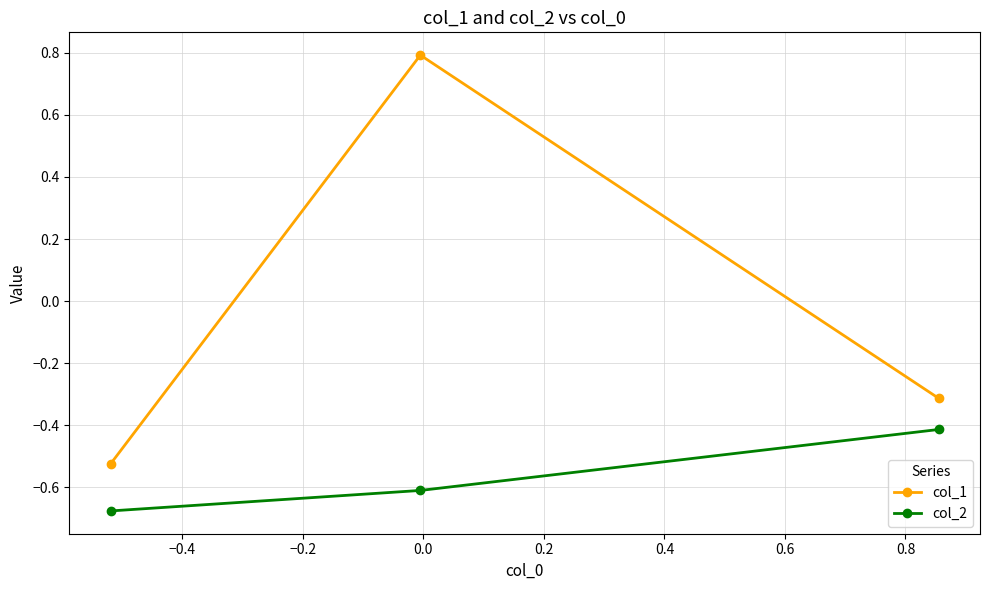

Which series has the widest spread of values?

col_1